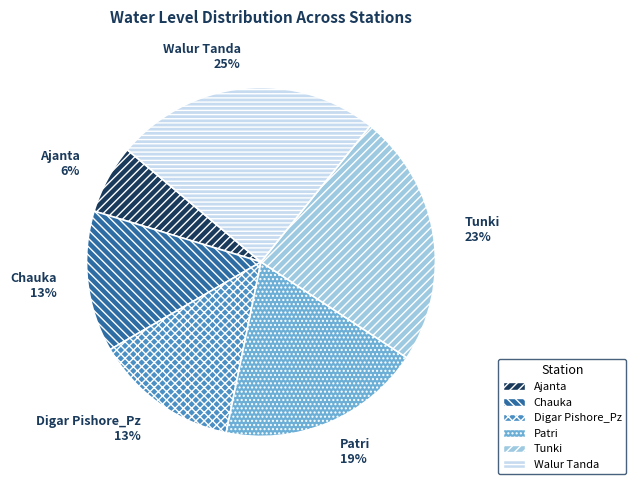

What is the ratio of the value at Chauka to the value at Walur Tanda?

0.5